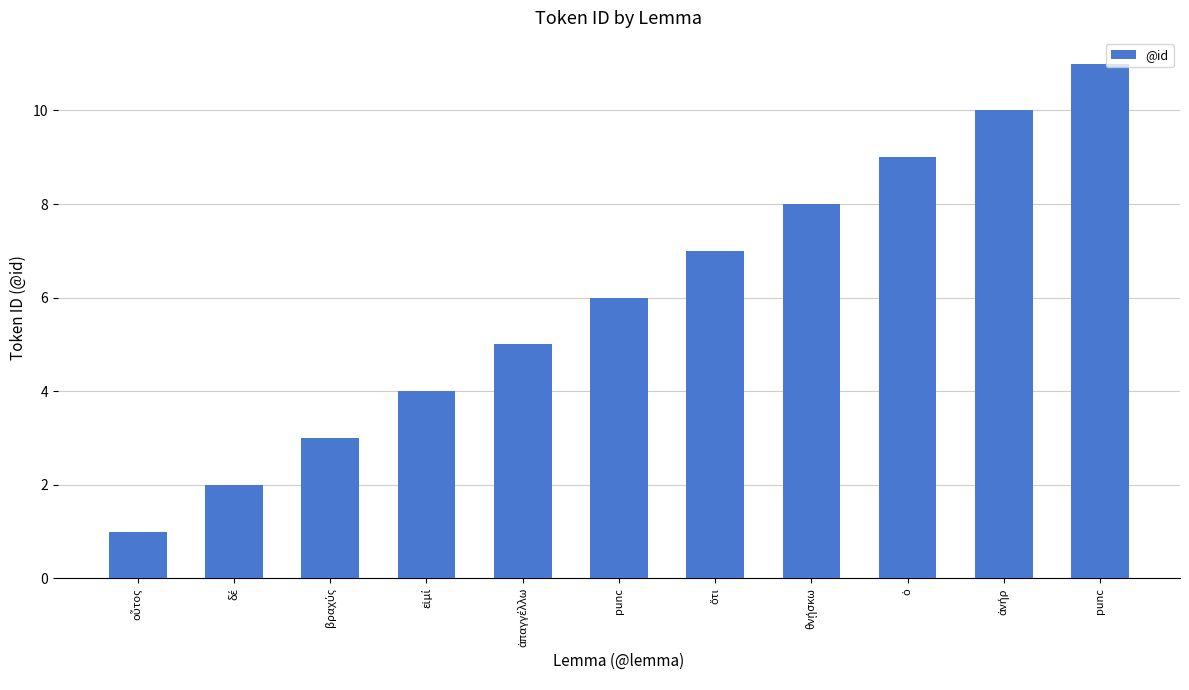

The value at θνῄσκω is 8. True or false?

True